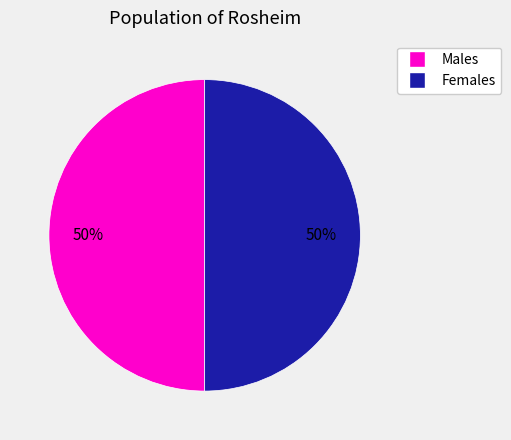

To the nearest percent, what is the average slice percentage?

50%